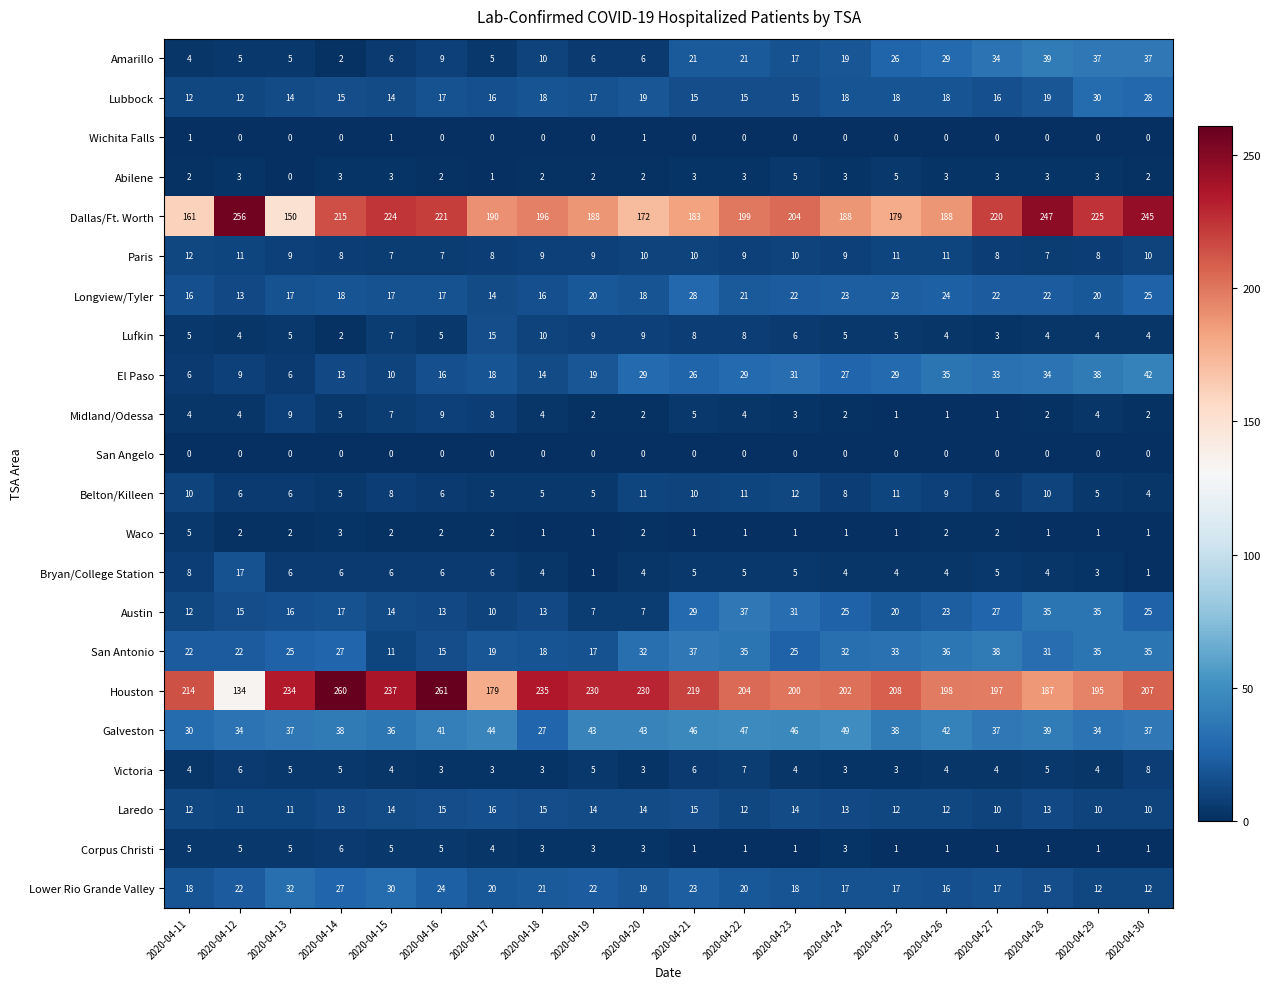

At which label does El Paso first exceed 27?

2020-04-20